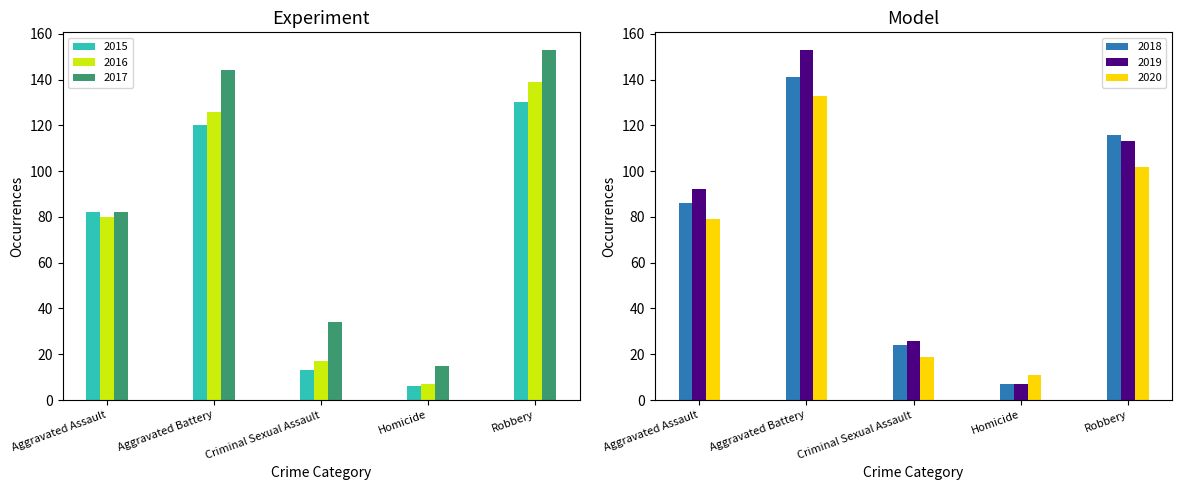

Reading left to right, list all the values displayed in this chart.

2015: Aggravated Assault=82	Aggravated Battery=120	Criminal Sexual Assault=13	Homicide=6	Robbery=130
2016: Aggravated Assault=80	Aggravated Battery=126	Criminal Sexual Assault=17	Homicide=7	Robbery=139
2017: Aggravated Assault=82	Aggravated Battery=144	Criminal Sexual Assault=34	Homicide=15	Robbery=153
2018: Aggravated Assault=86	Aggravated Battery=141	Criminal Sexual Assault=24	Homicide=7	Robbery=116
2019: Aggravated Assault=92	Aggravated Battery=153	Criminal Sexual Assault=26	Homicide=7	Robbery=113
2020: Aggravated Assault=79	Aggravated Battery=133	Criminal Sexual Assault=19	Homicide=11	Robbery=102